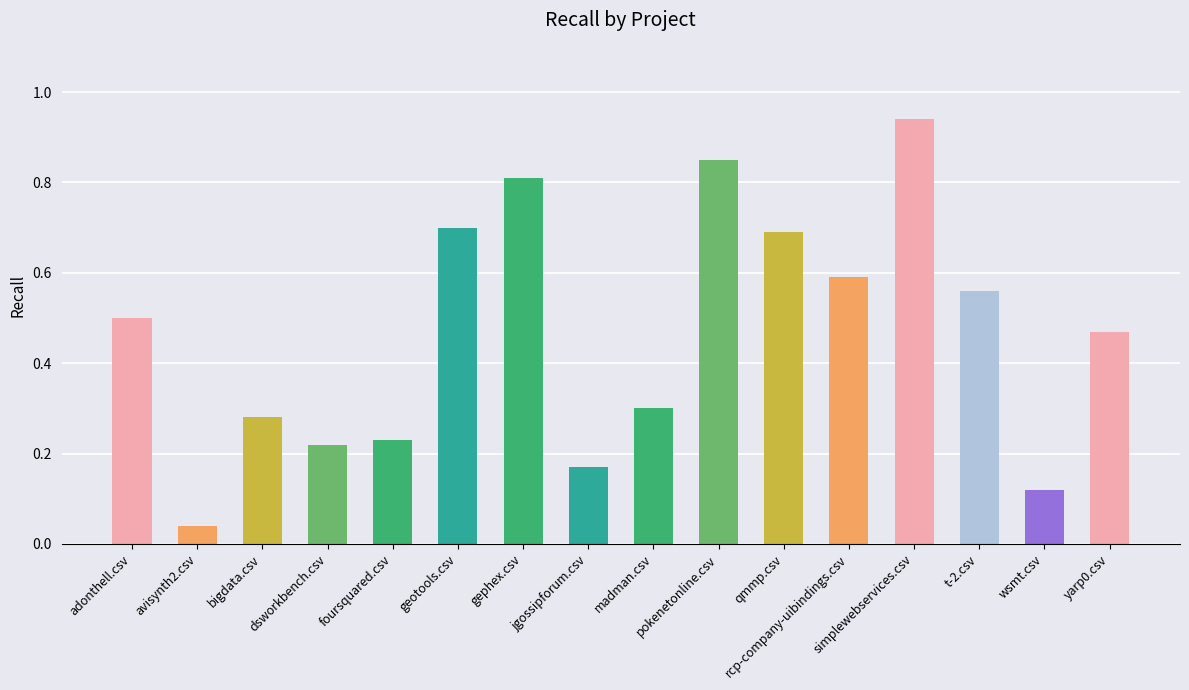

What position from the left is madman.csv?

9